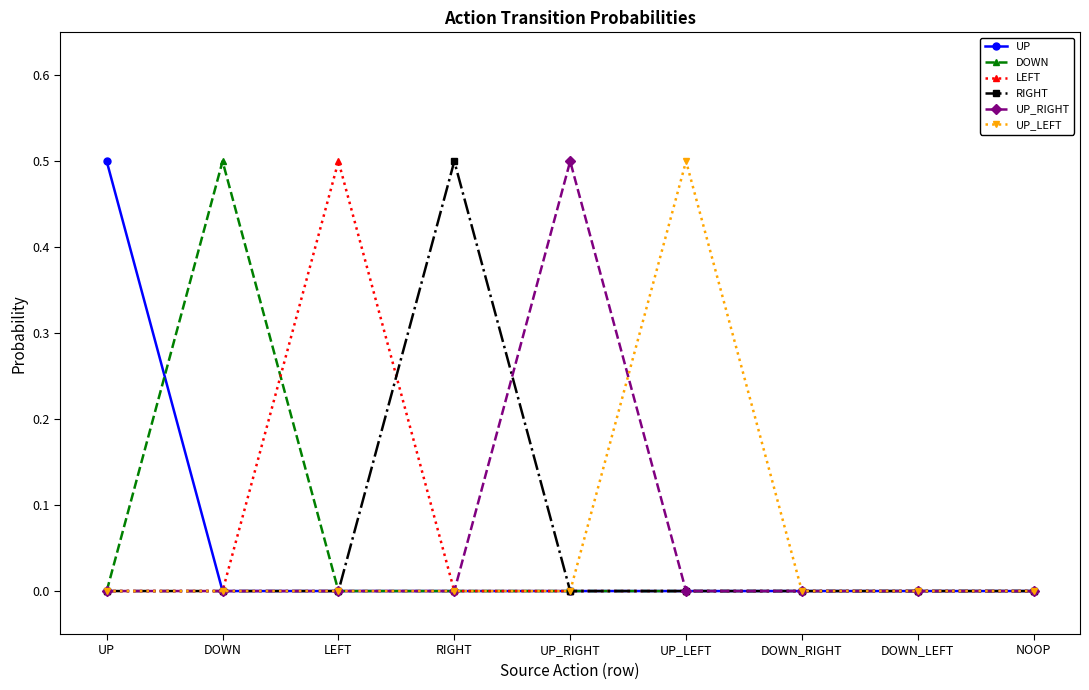

The value of DOWN at DOWN_RIGHT is 0.0. True or false?

True